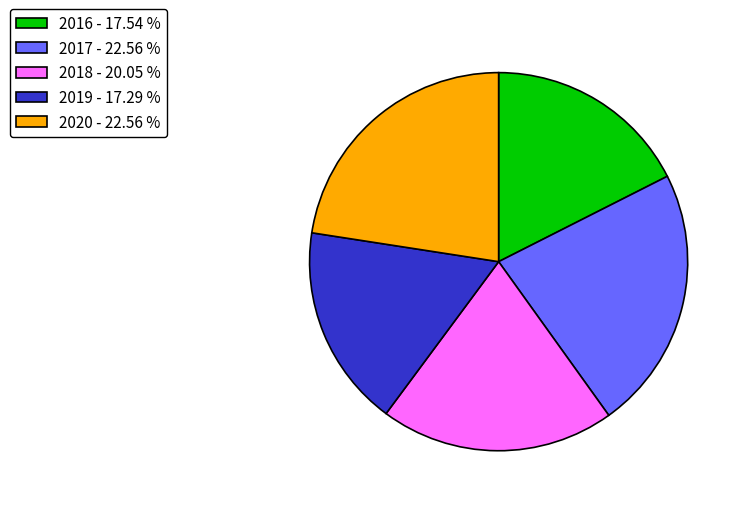

Between 2017 - 22.56 % and 2016 - 17.54 %, which is larger?

2017 - 22.56 %